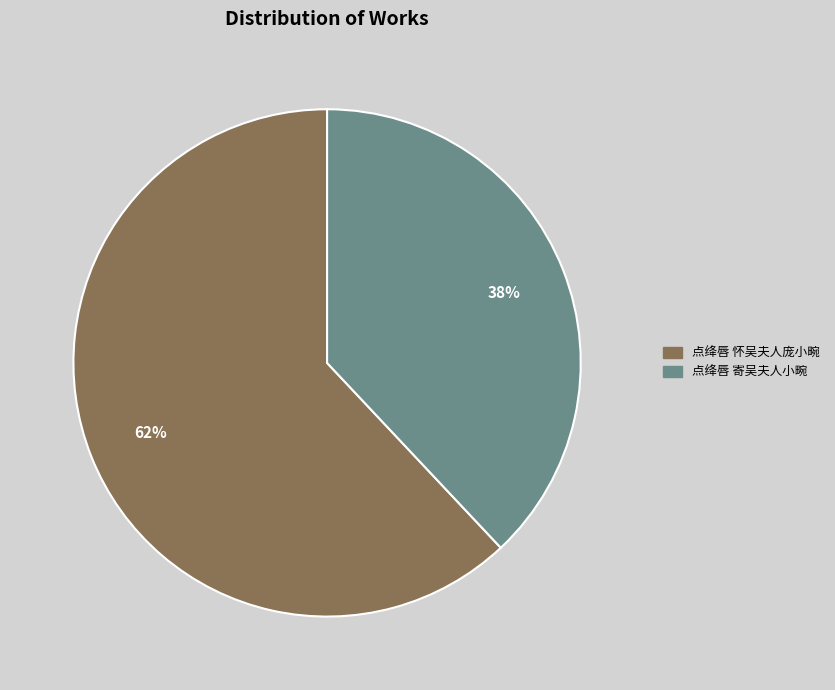

Which slice represents more than half of the pie?

点绛唇 怀吴夫人庞小畹